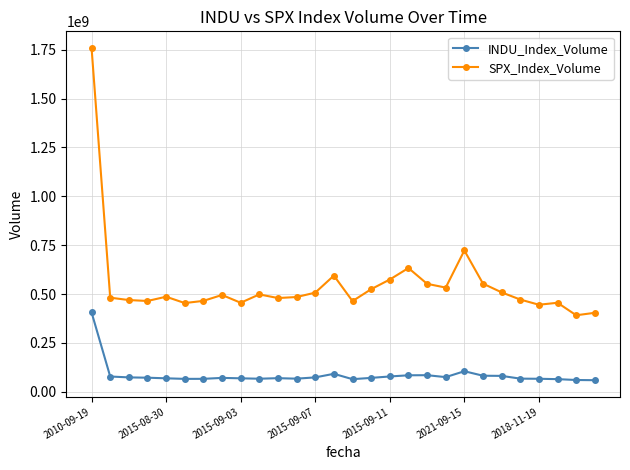

True or false: INDU_Index_Volume has more than 1 interior local peaks.

True